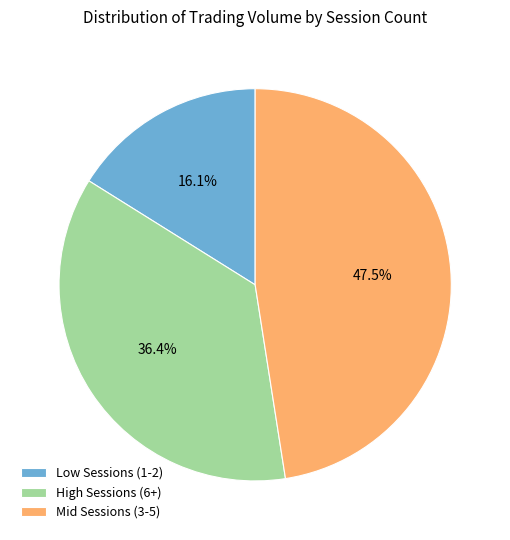

What percentage do Mid Sessions (3-5) and High Sessions (6+) together represent?

83.9%